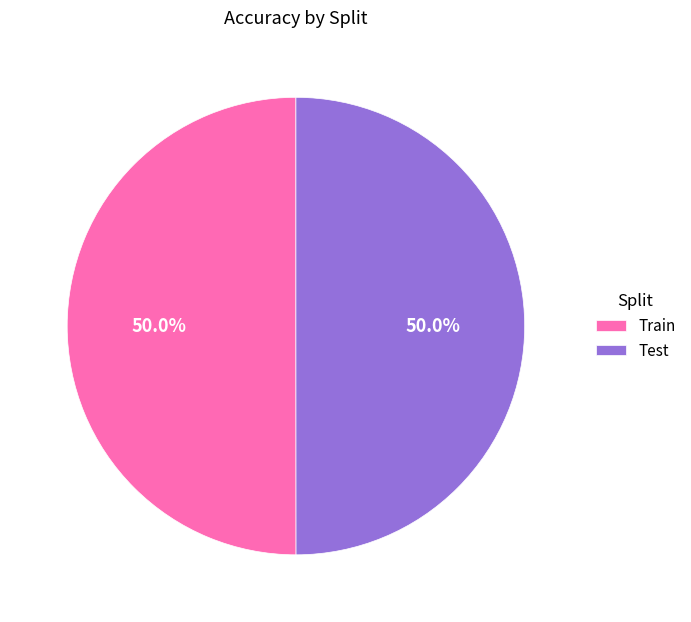

Is it true that Test is 50% of the pie?

True